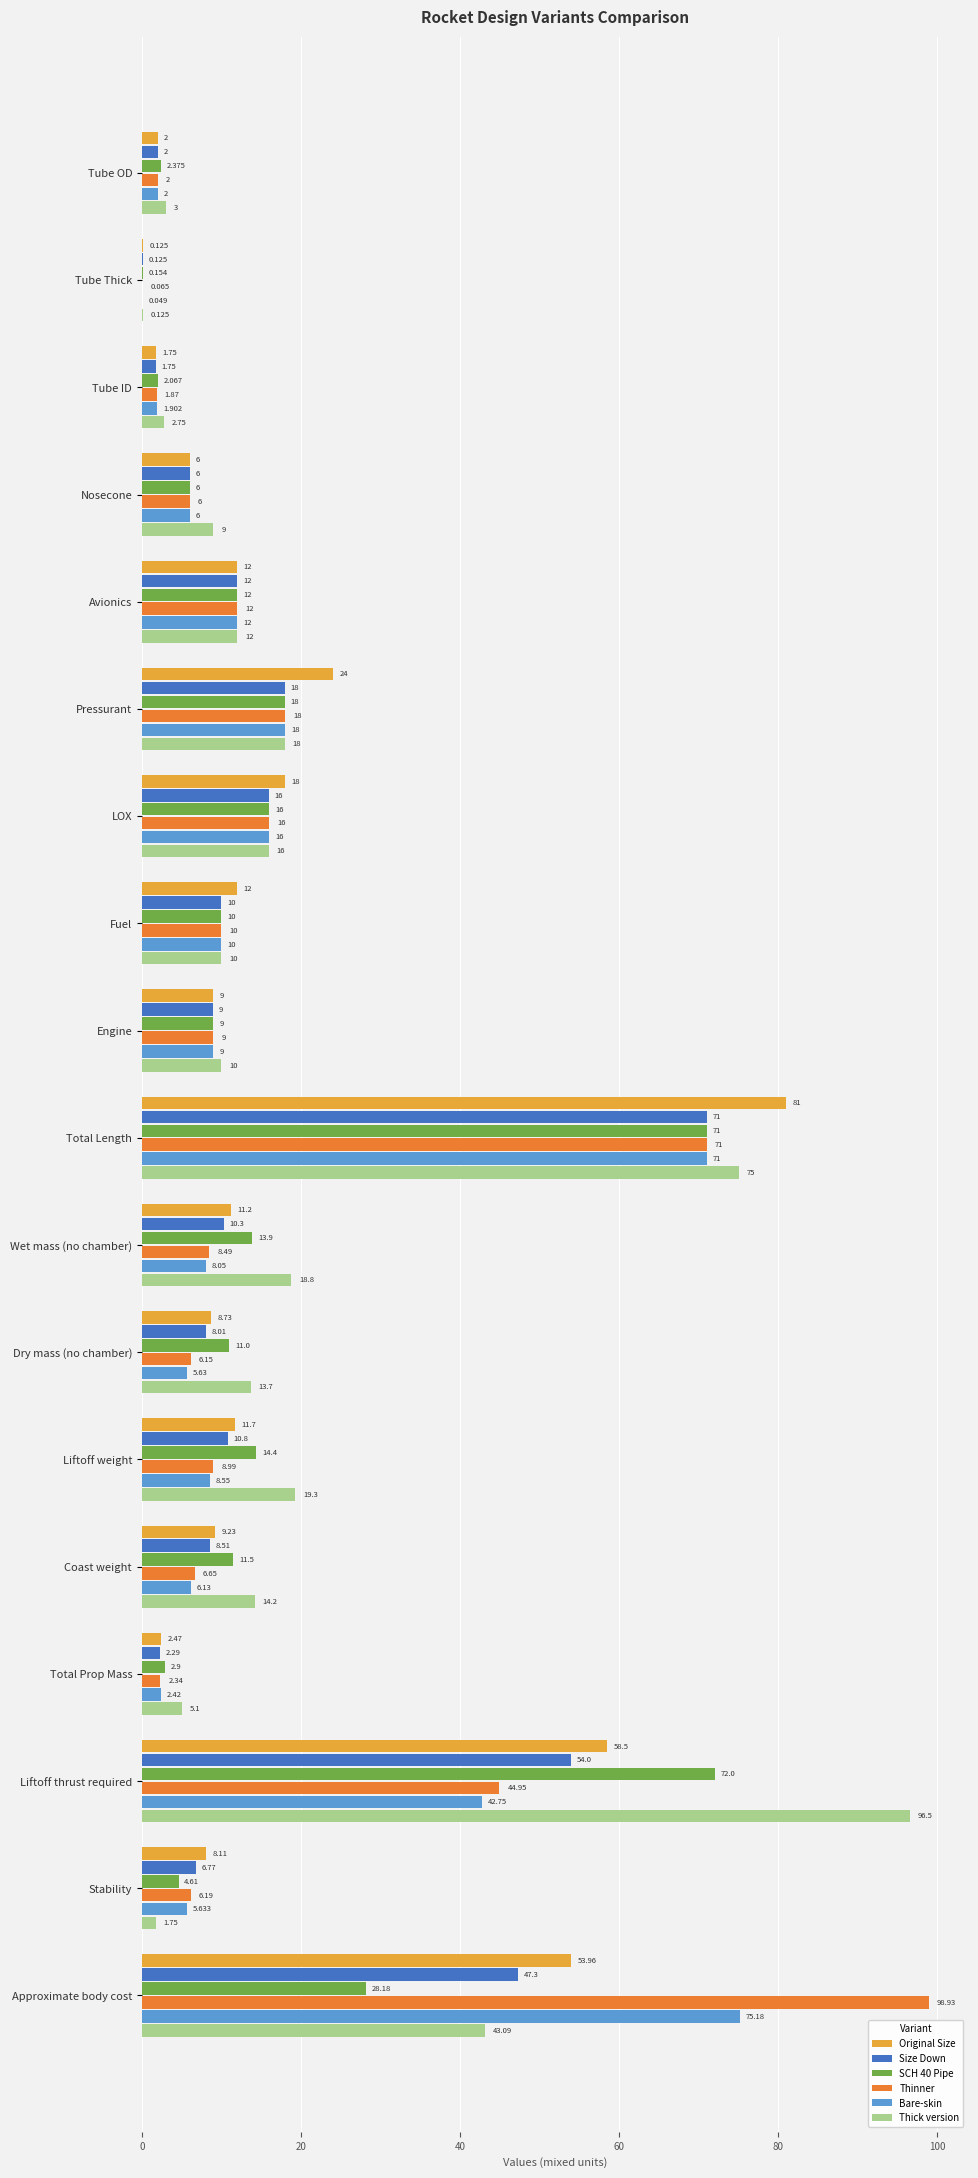

Where is Bare-skin nearest to the value 37?

Liftoff thrust required